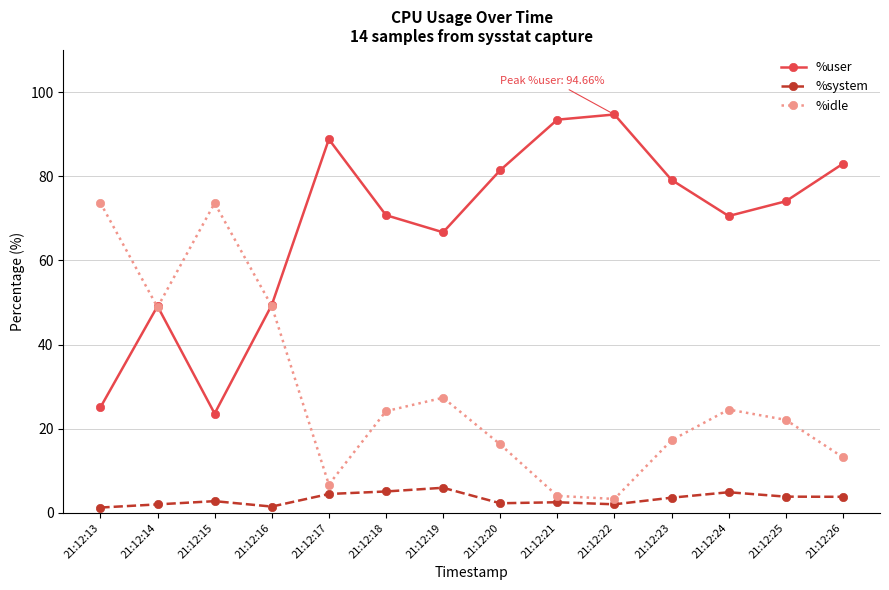

At how many categories does at least one series exceed 48?

14